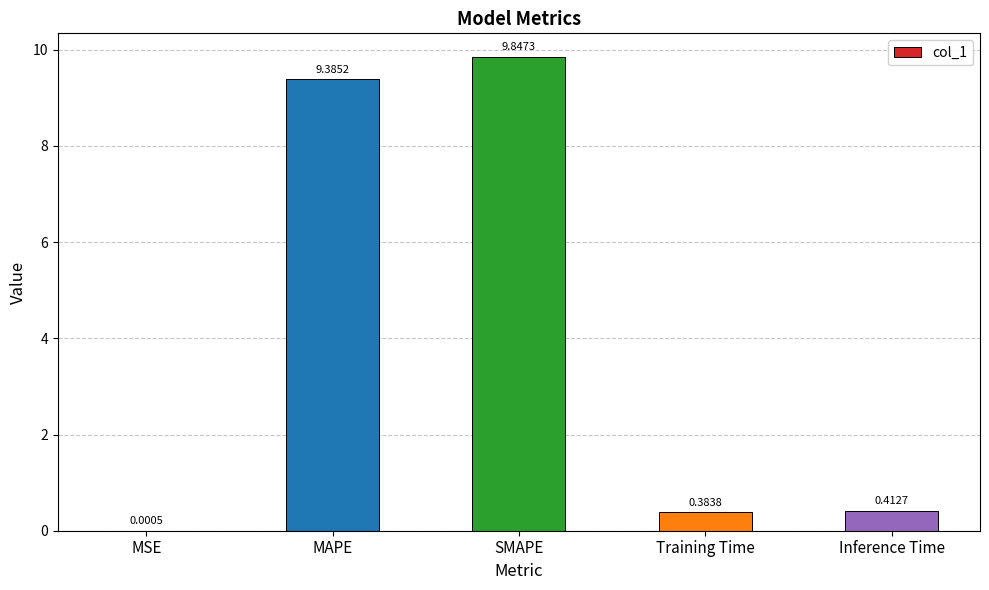

What is the sum of the values at Training Time and SMAPE?

10.2